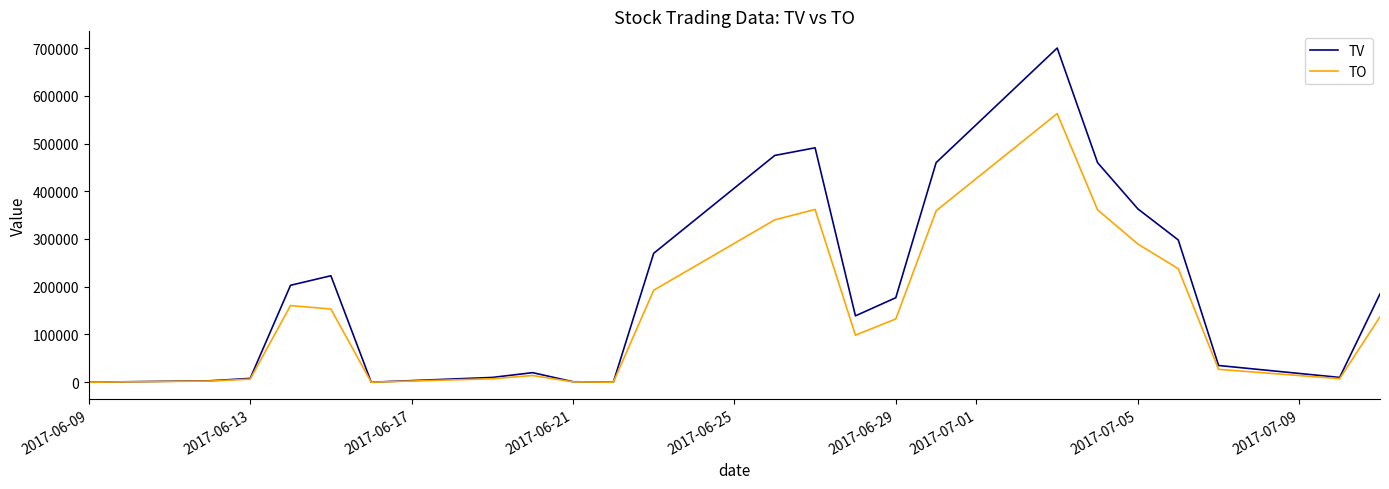

List the series in order of their overall mean, lowest first.

TO, TV